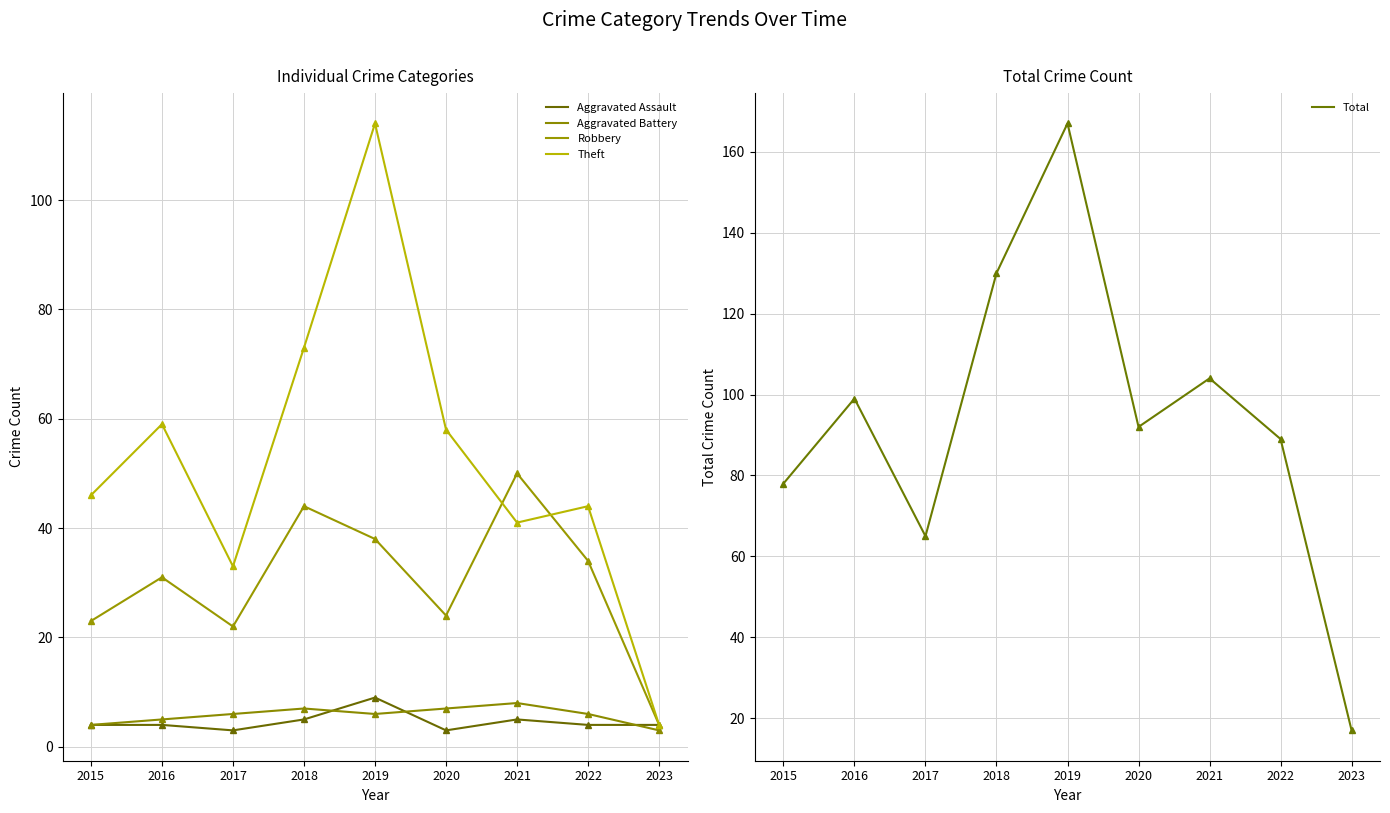

Which series has the widest spread of values?

Total